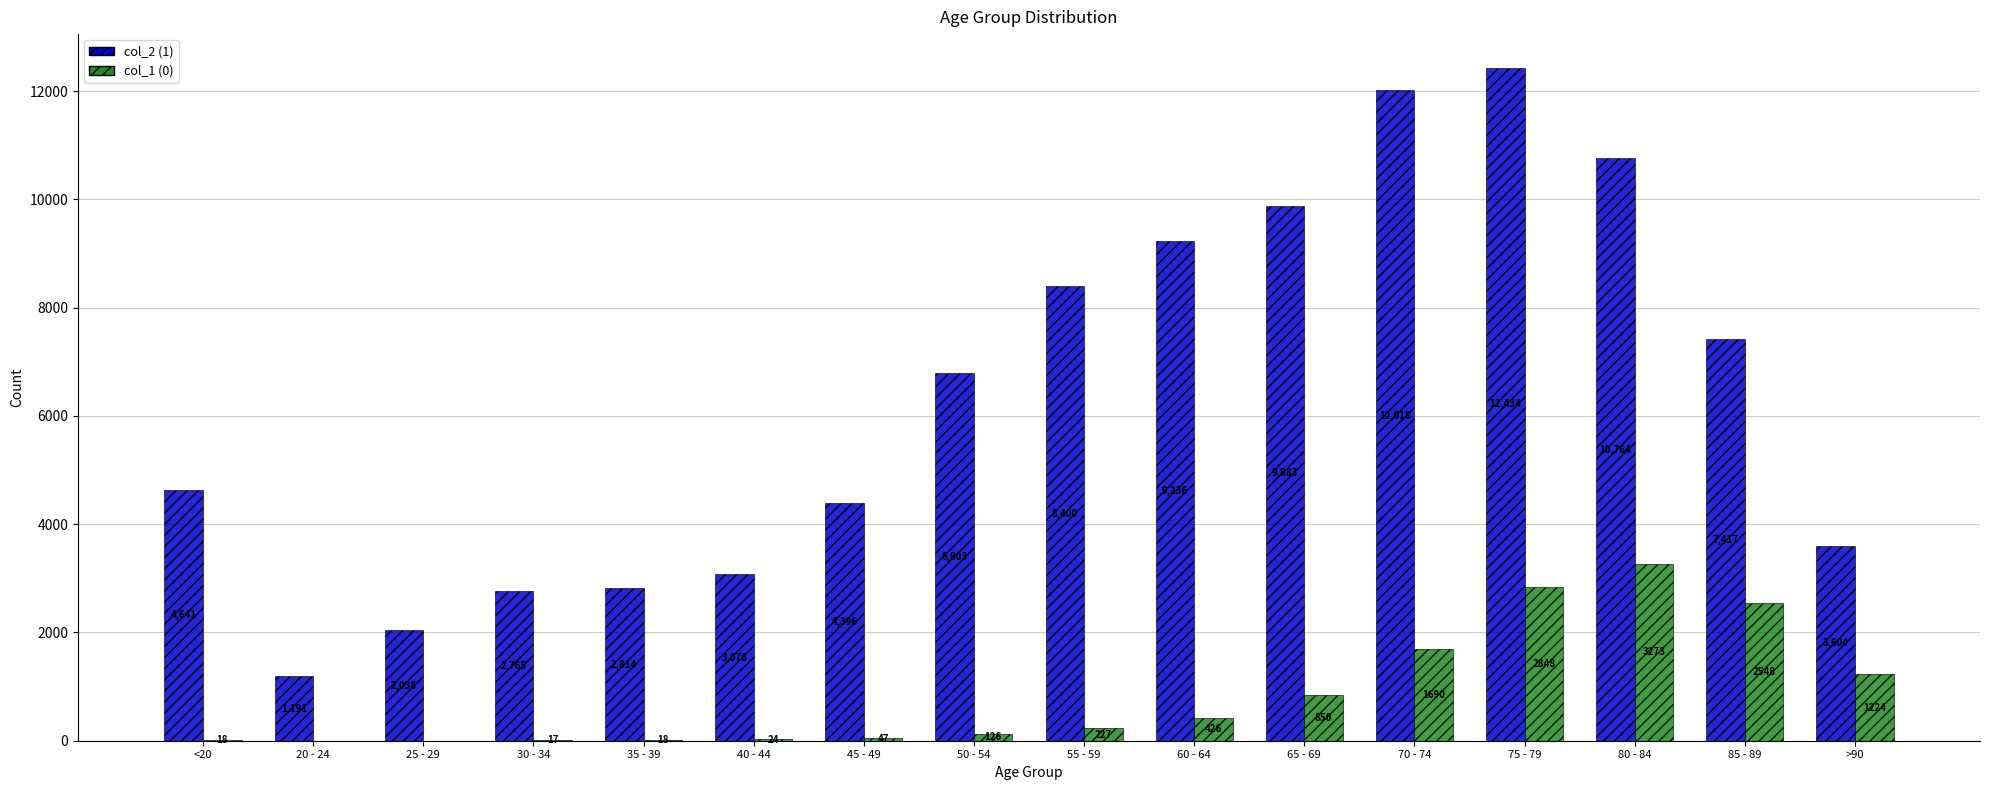

What is the total value across all series at 25 - 29?

2041